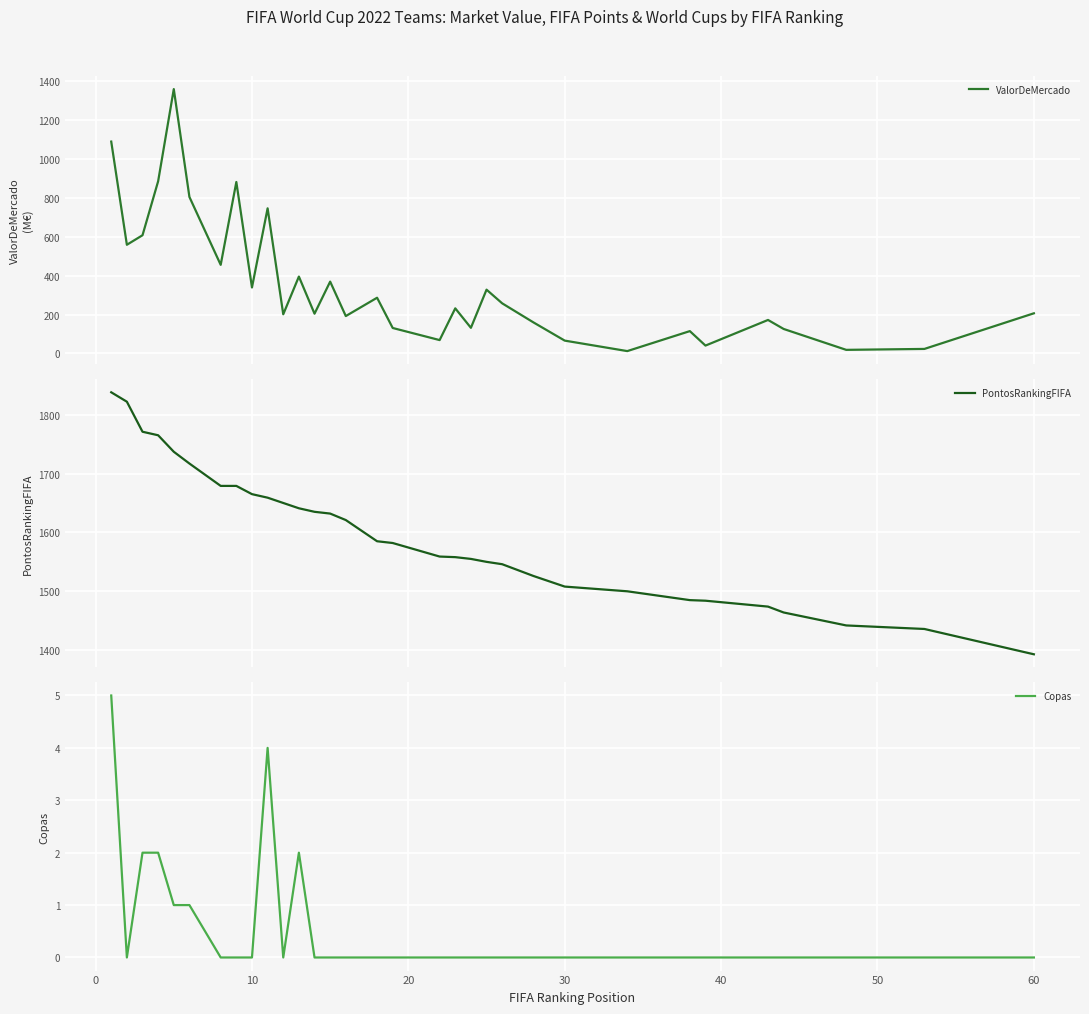

Reading left to right, list all the values displayed in this chart.

ValorDeMercado: 1090.0	559.0	608.0	886.0	1360.0	805.0	455.8	882.0	339.3	746.5	201.3	395.4	204.4	369.4	192.2	286.5	130.8	68.6	231.9	131.7	328.0	257.7	159.6	65.8	11.9	114.8	40.3	172.1	125.8	18.3	23.1	206.4
PontosRankingFIFA: 1838.0	1822.0	1771.0	1765.0	1737.0	1717.0	1679.0	1679.0	1665.0	1659.0	1650.0	1641.0	1635.0	1632.0	1621.0	1585.0	1582.0	1559.0	1558.0	1555.0	1550.0	1546.0	1526.0	1508.0	1500.0	1485.0	1484.0	1474.0	1464.0	1442.0	1436.0	1393.0
Copas: 5.0	0.0	2.0	2.0	1.0	1.0	0.0	0.0	0.0	4.0	0.0	2.0	0.0	0.0	0.0	0.0	0.0	0.0	0.0	0.0	0.0	0.0	0.0	0.0	0.0	0.0	0.0	0.0	0.0	0.0	0.0	0.0